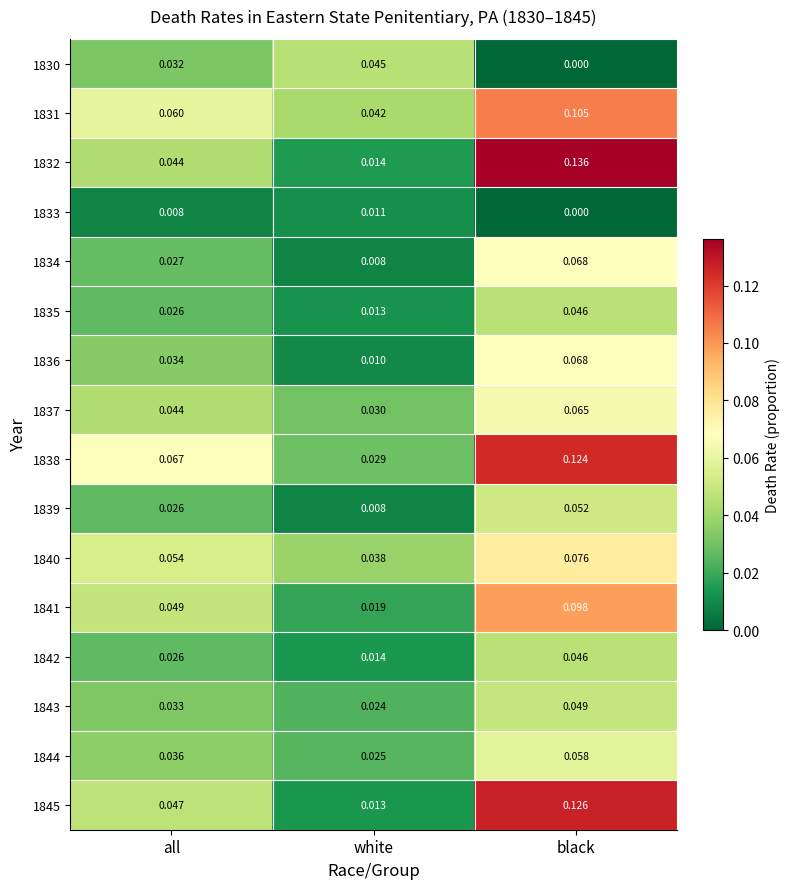

Rank the categories by 1834 value from lowest to highest.

white, all, black